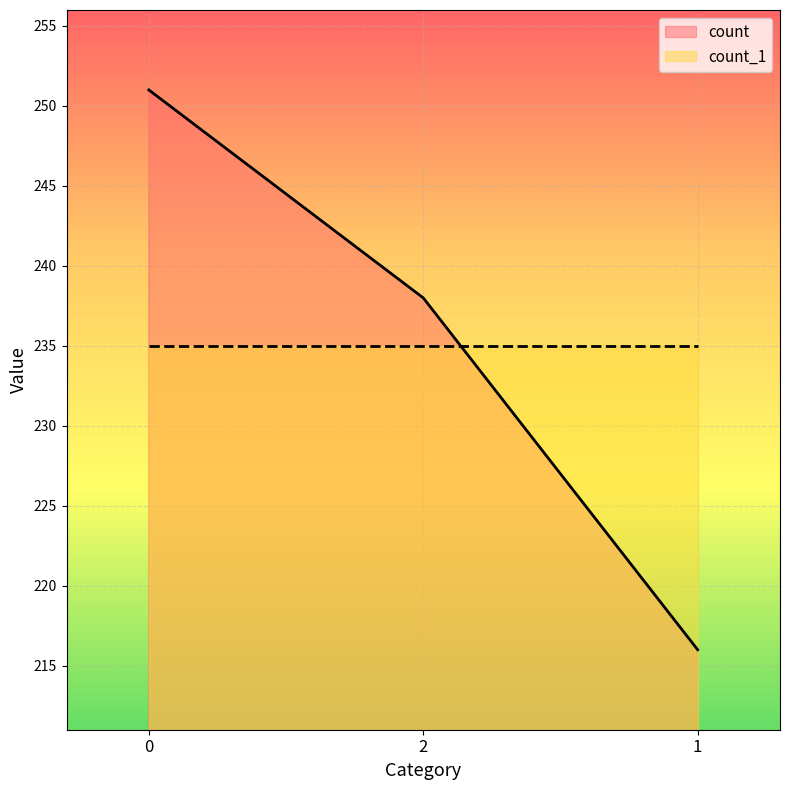

What is the value of the 3rd point from the left?

216